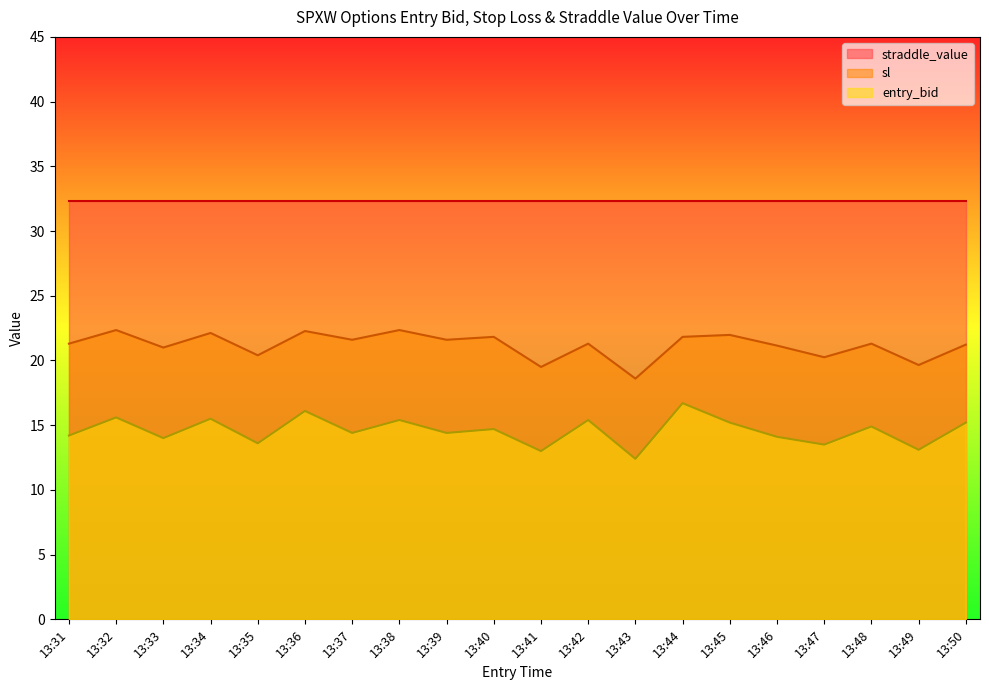

True or false: sl and entry_bid cross at least once.

False